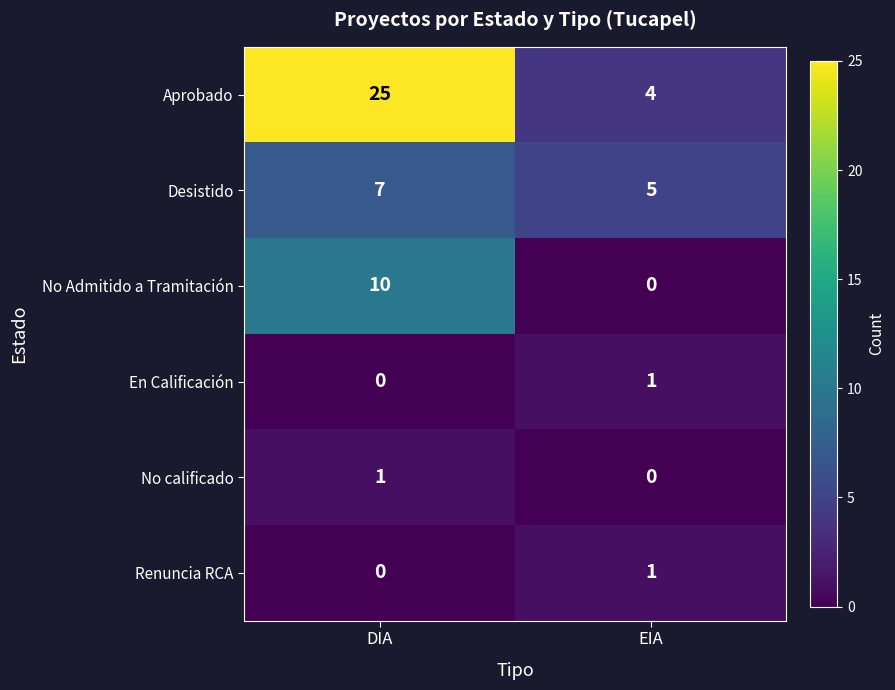

Rank the categories by No calificado value from highest to lowest.

DIA, EIA